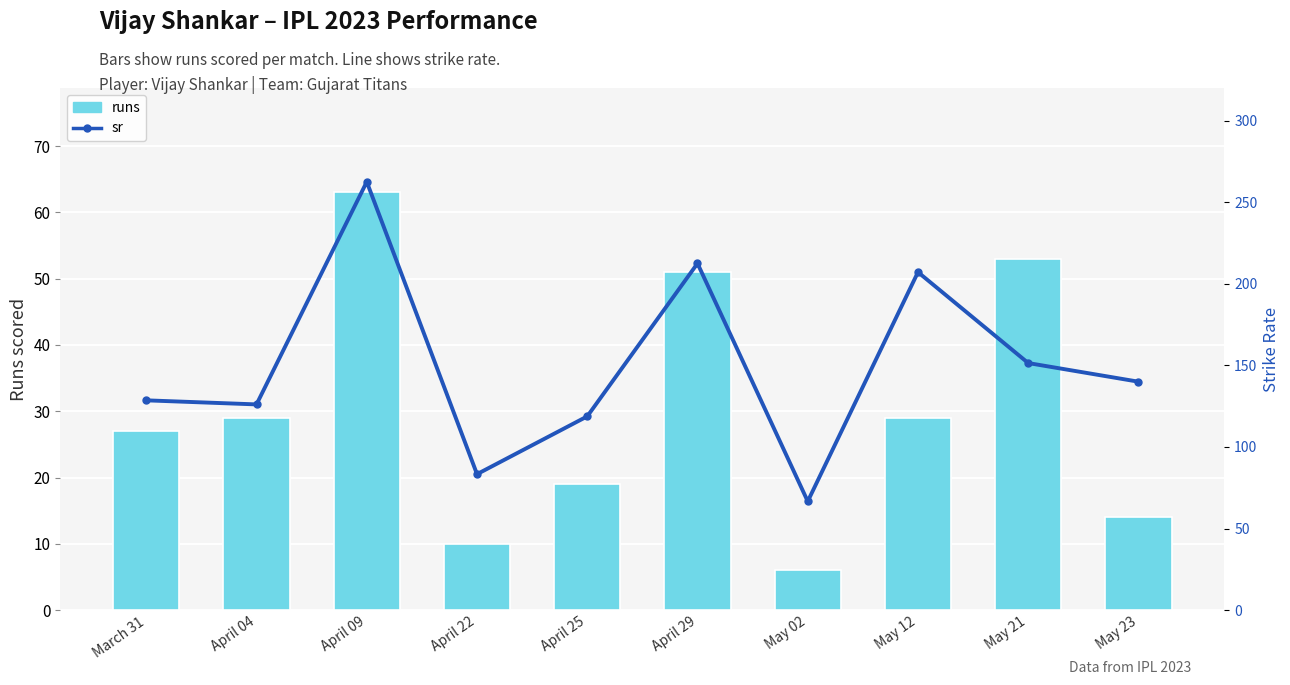

What is the value of the runs bar at the 5th from the left?

19.0